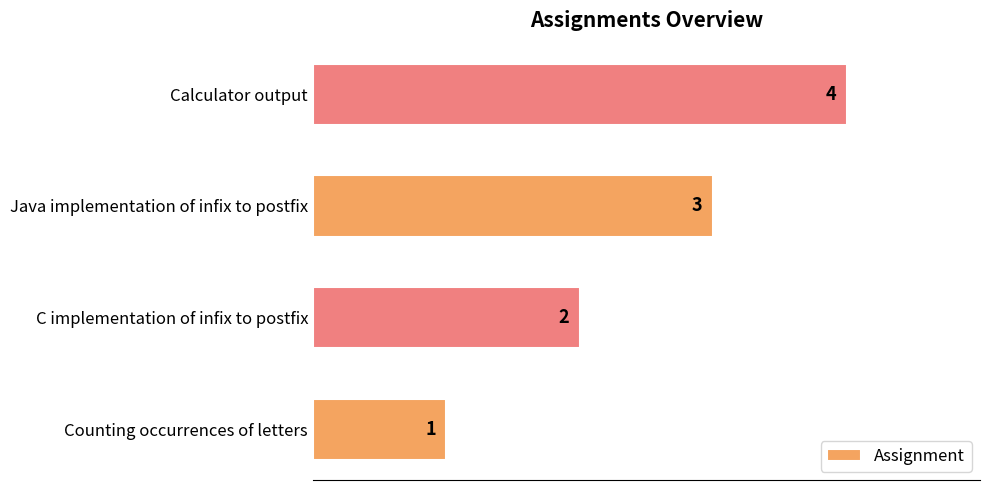

How many data points are less than 3?

2